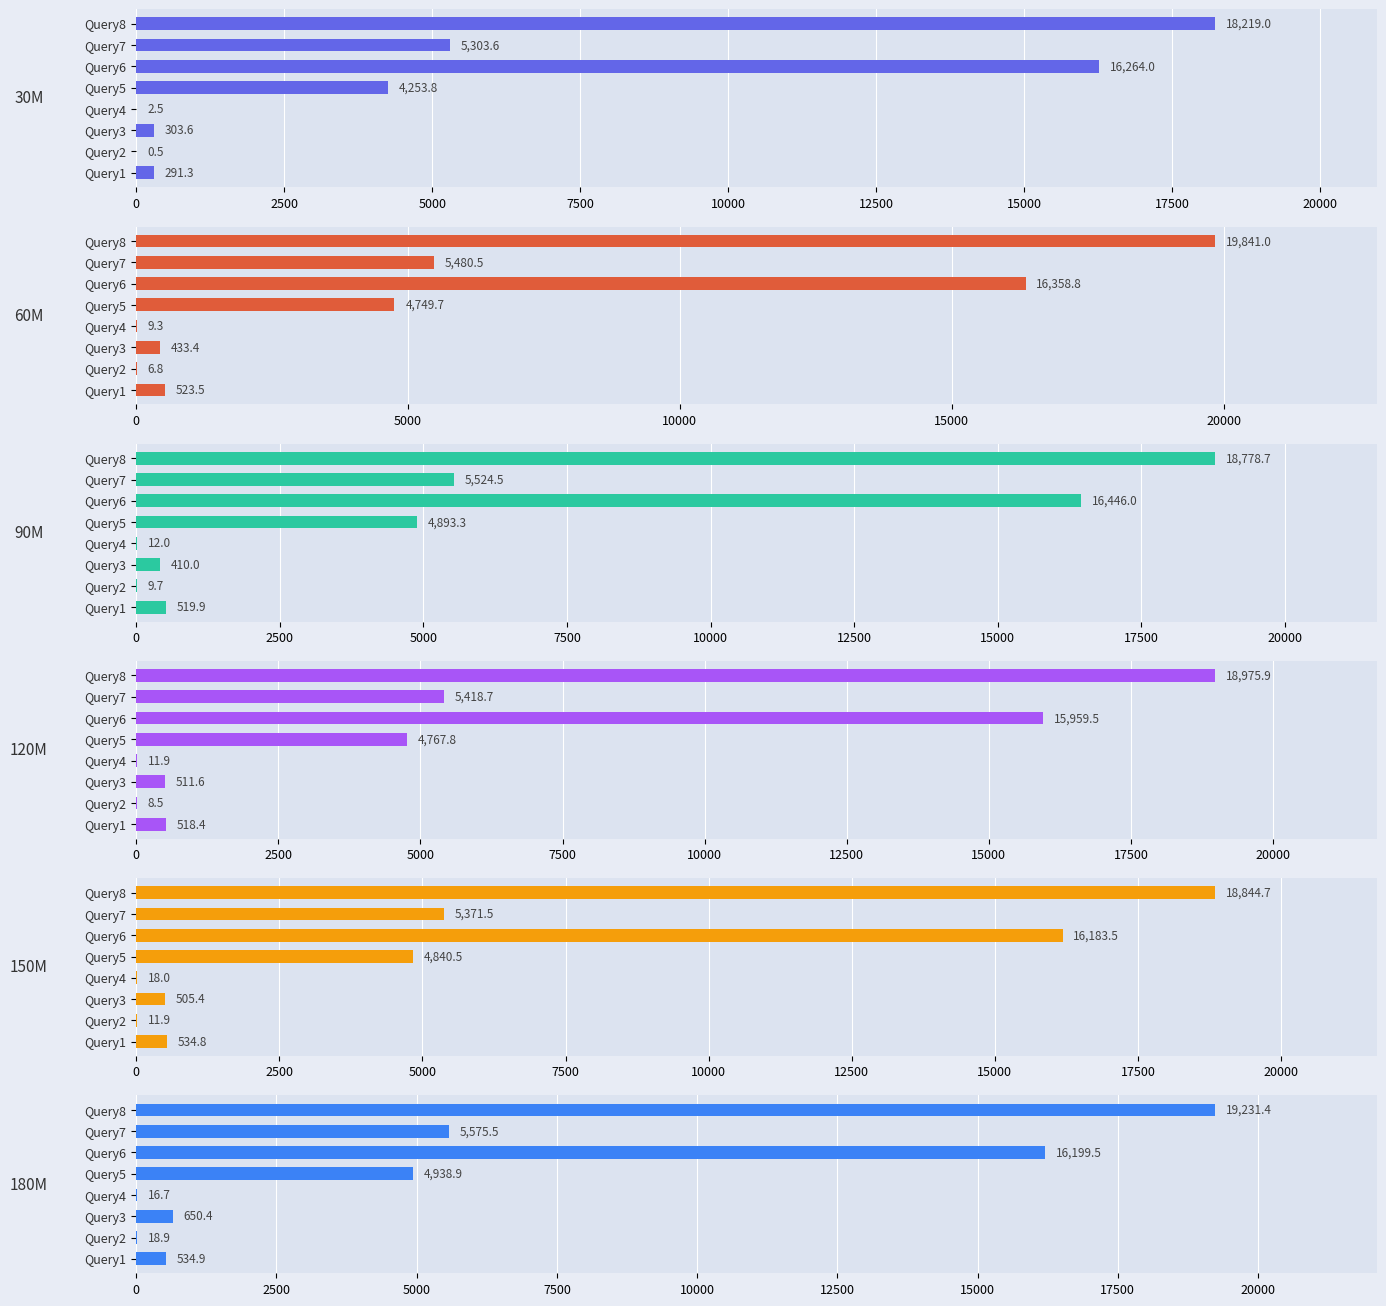

Which series has the largest total across all categories?

60M